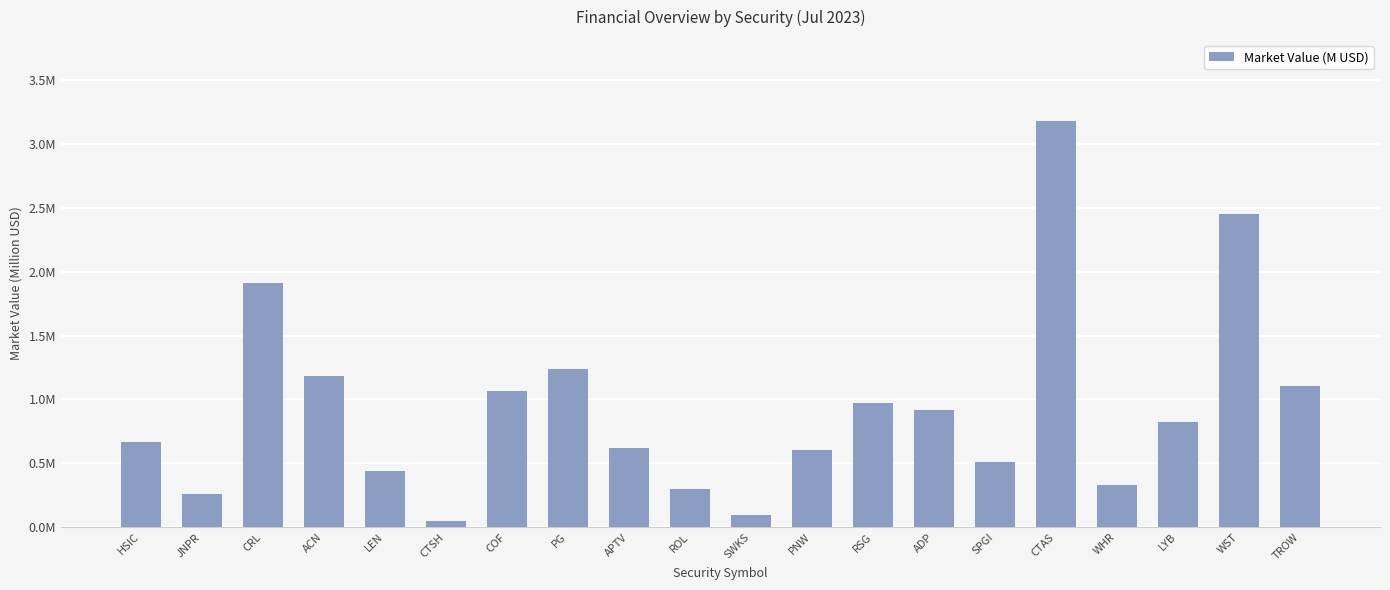

What is the approximate value at SPGI?

0.5